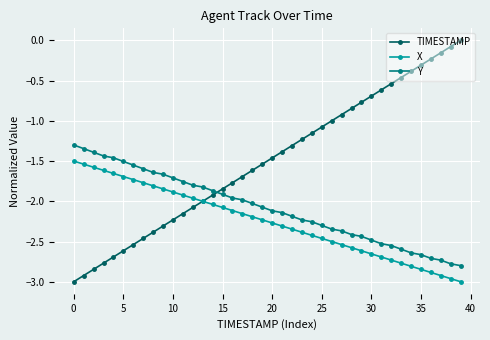

Rank the series by their maximum value, from highest to lowest.

TIMESTAMP, Y, X